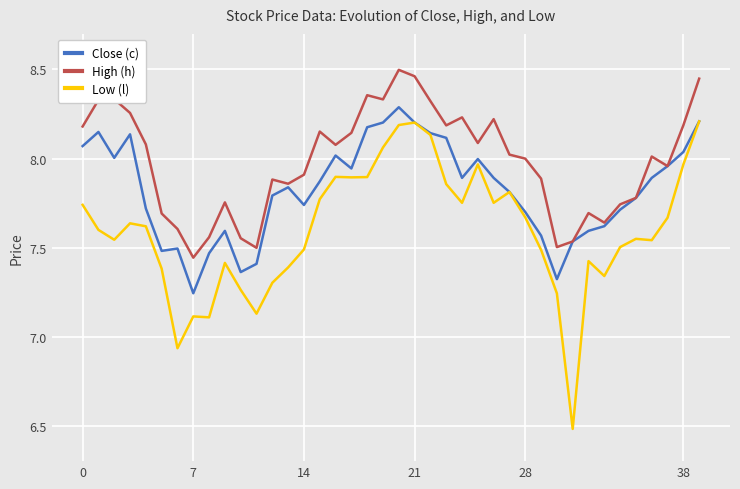

List the series in order of their overall mean, highest first.

High (h), Close (c), Low (l)